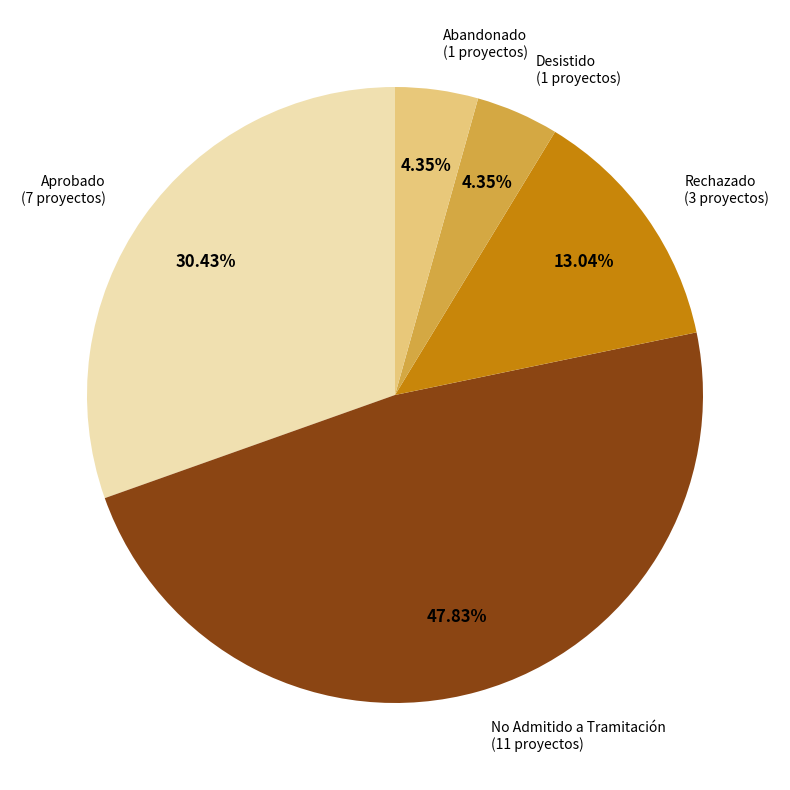

Is there a majority slice in this chart?

No